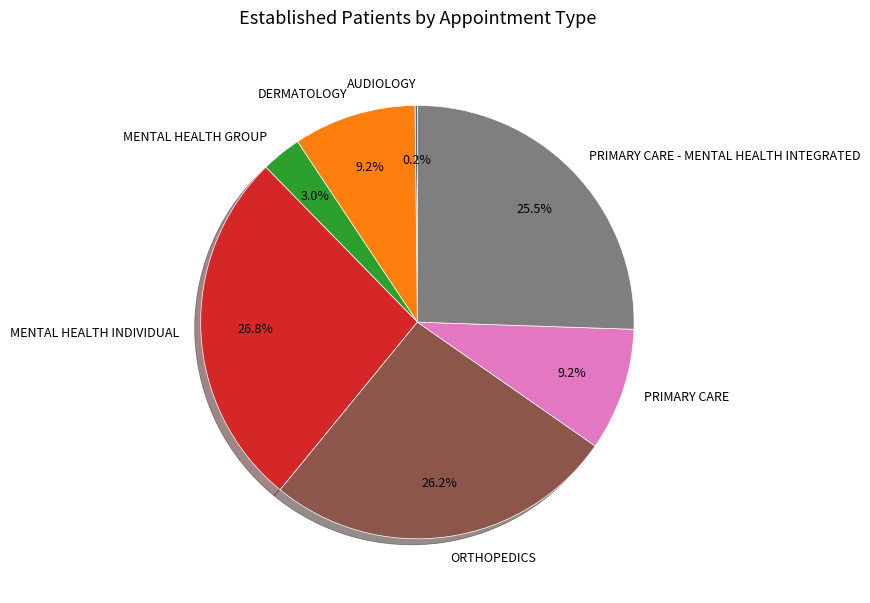

What is the largest slice in the pie chart?

MENTAL HEALTH INDIVIDUAL